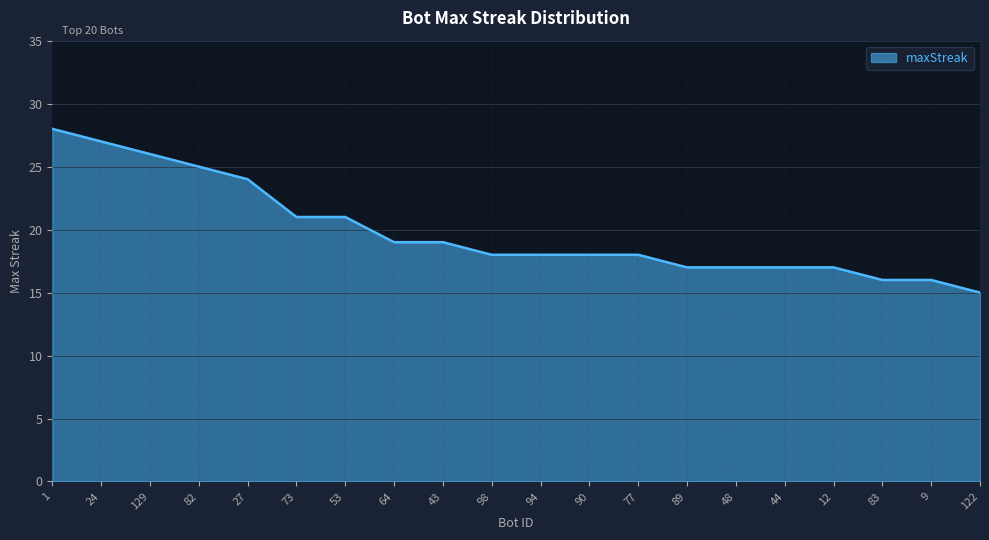

The value at 82 is 13. True or false?

False